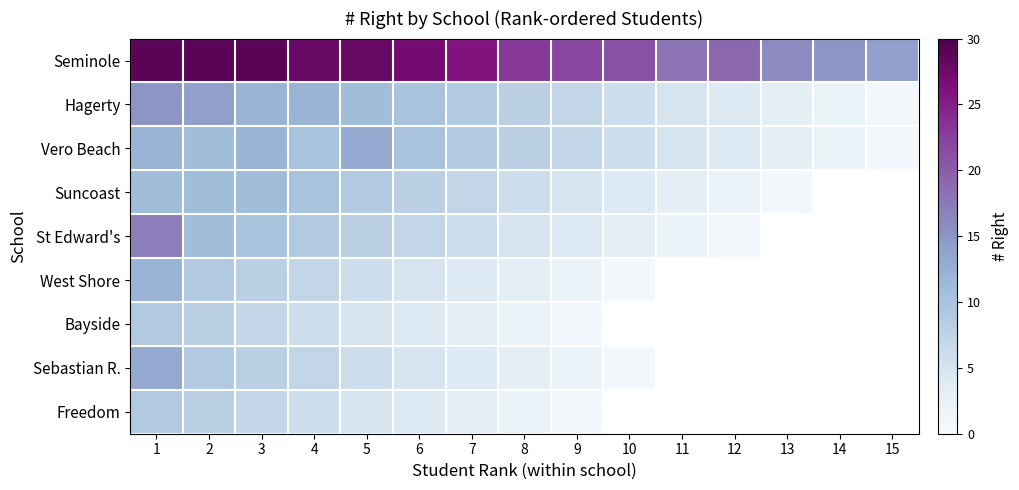

What is the difference between the highest and lowest values at 8?

21.0